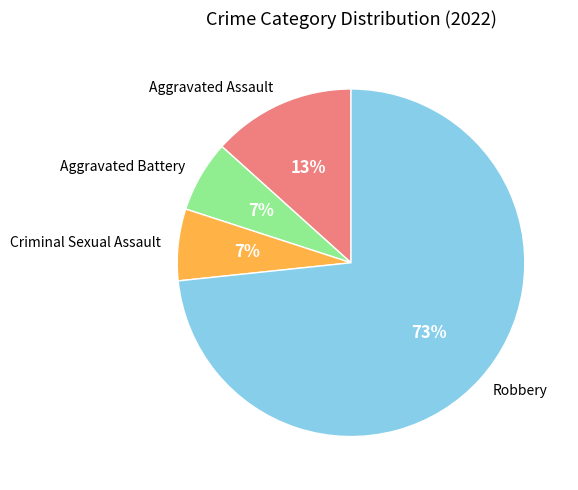

True or false: Robbery accounts for 73% of the total.

True